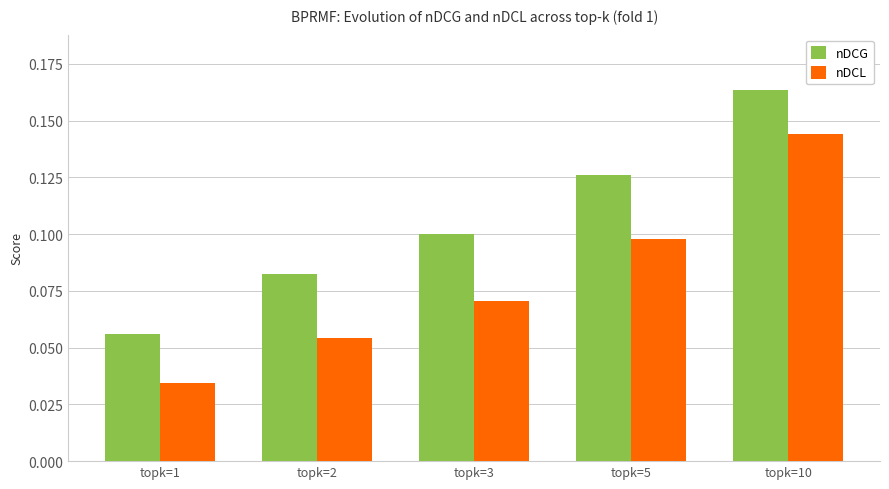

Which series has the largest range (max minus min)?

nDCL